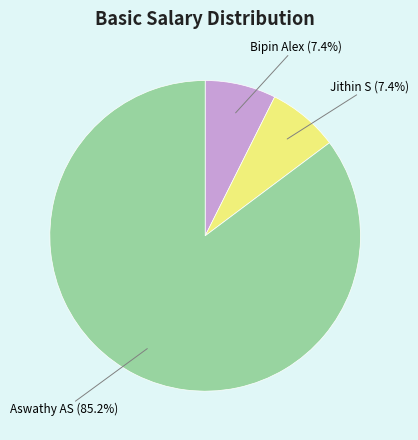

To the nearest percent, what is the combined percentage of Aswathy AS and Jithin S?

93%